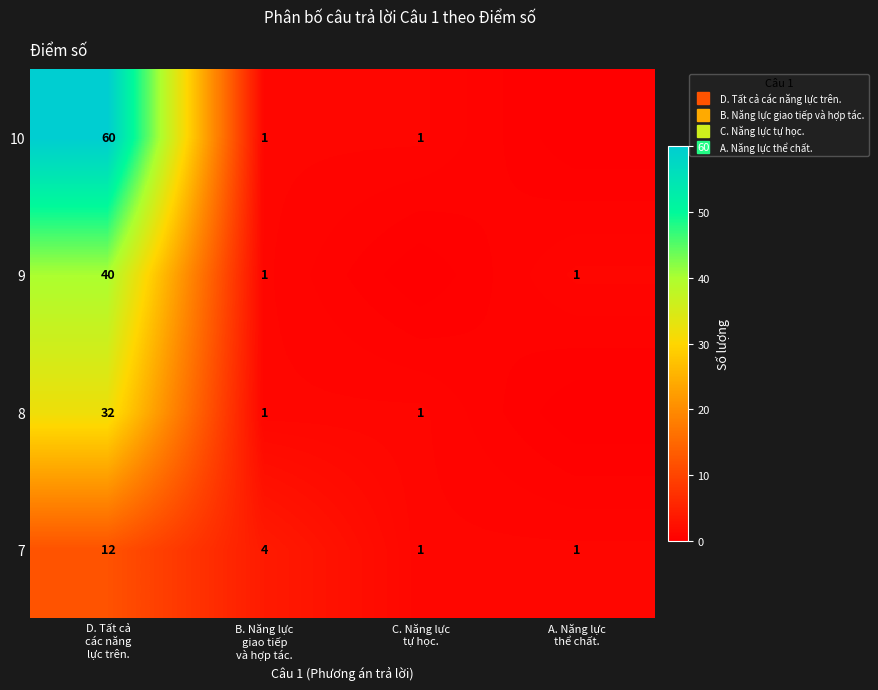

Rank the series by their average value, from highest to lowest.

10, 9, 8, 7